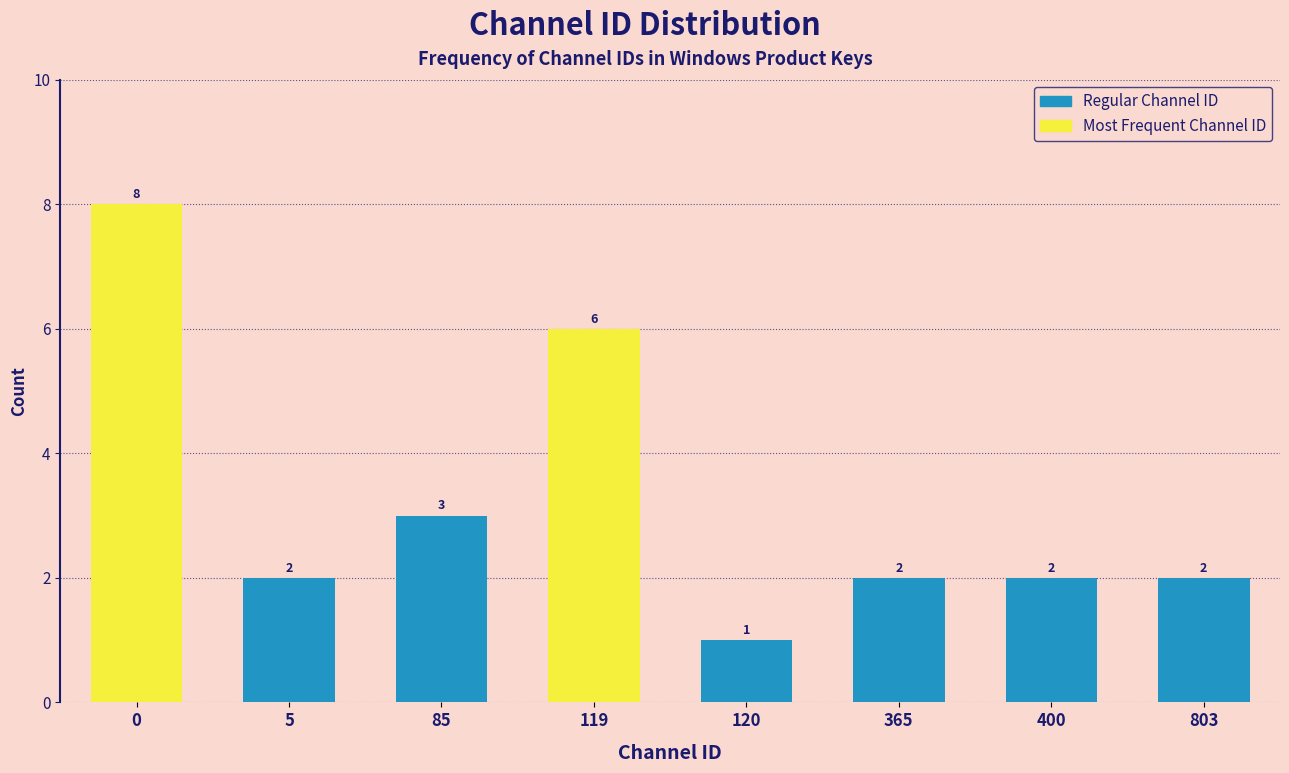

Reading left to right, transcribe all the data shown in this chart.

8	2	3	6	1	2	2	2